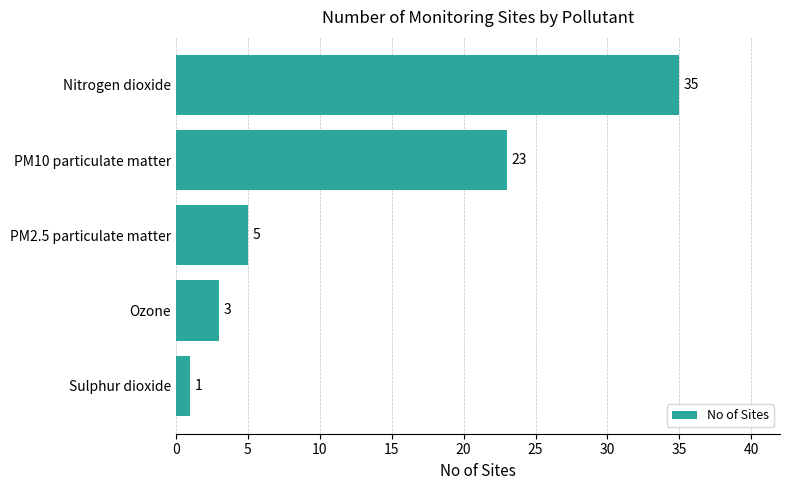

Does the chart contain any negative values?

No